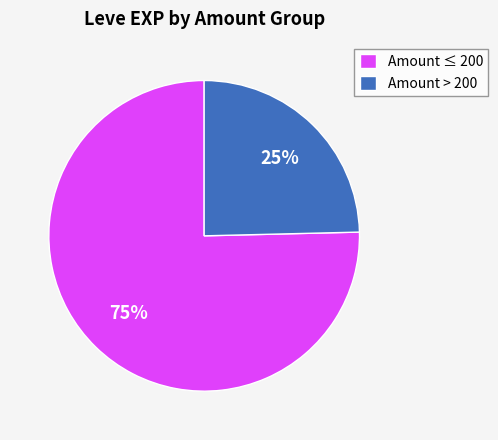

What is the smallest slice in the pie chart?

Amount > 200